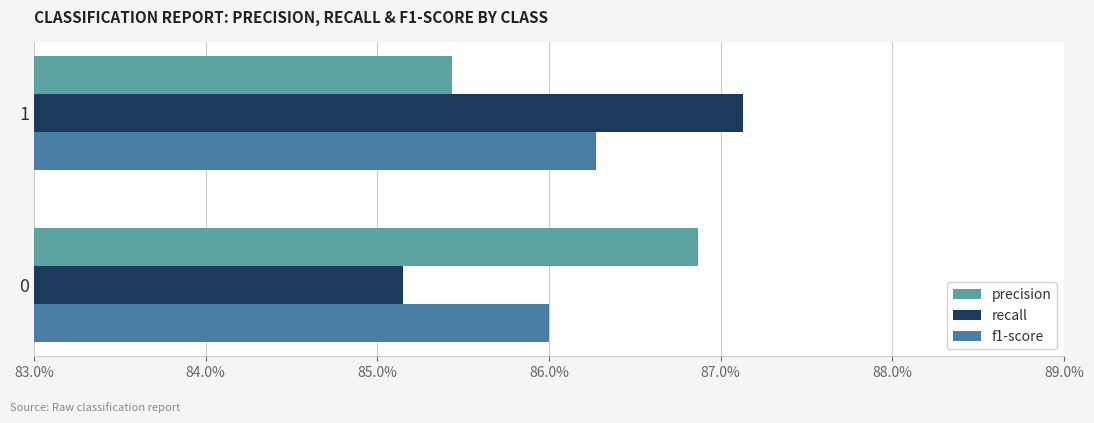

What are all the series names shown in the legend?

precision, recall, f1-score